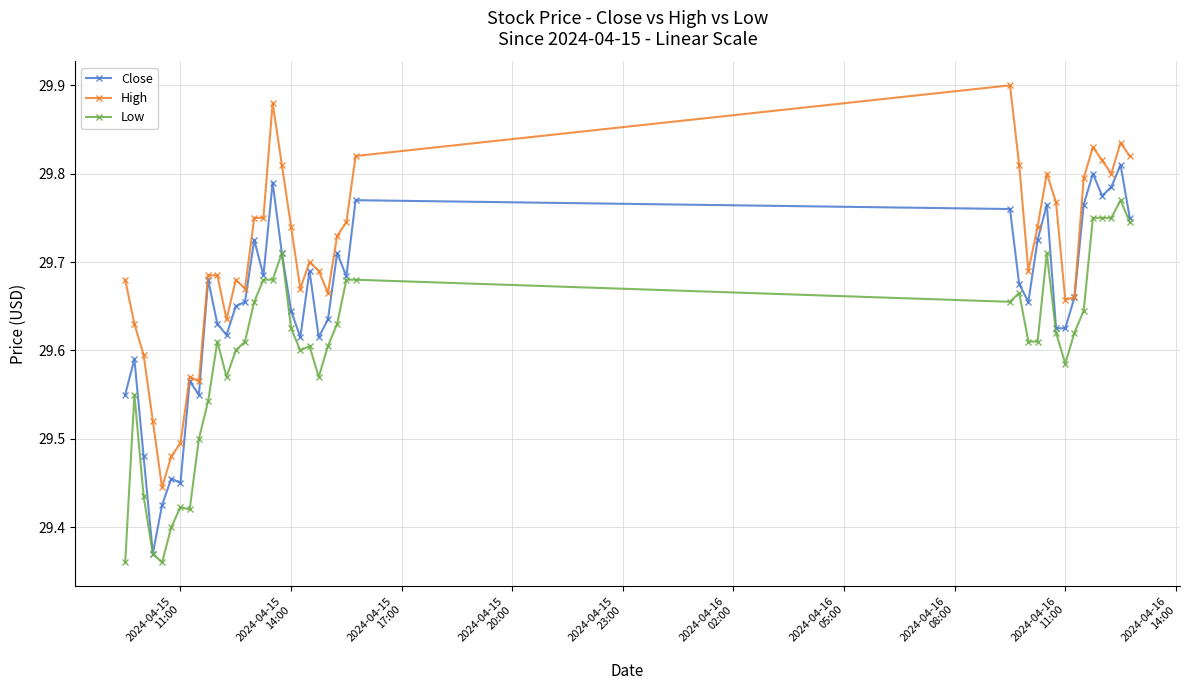

At how many categories does at least one series exceed 29?

40